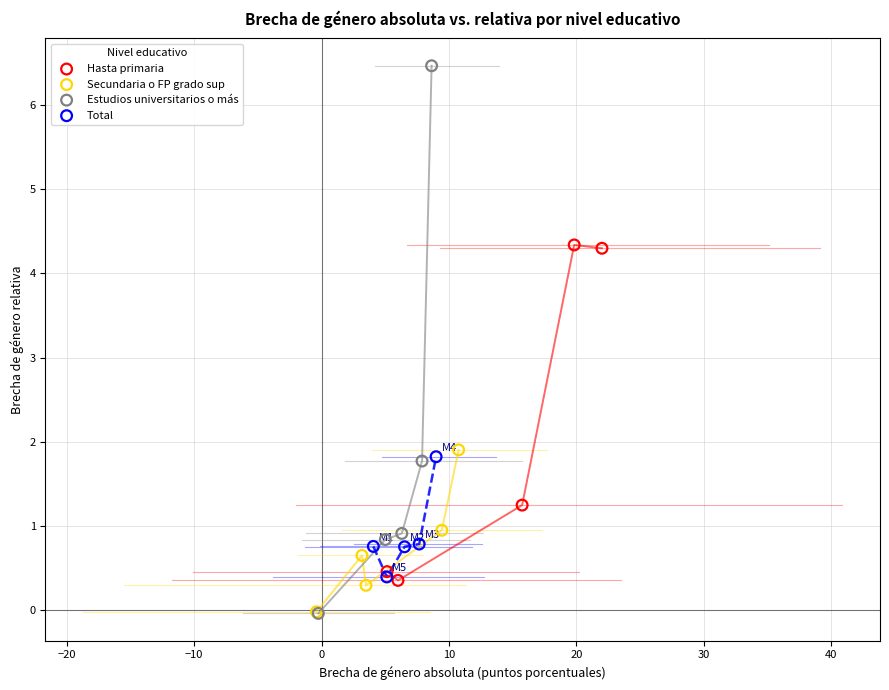

What are all the series names shown in the legend?

Hasta primaria, Secundaria o FP grado sup, Estudios universitarios o más, Total